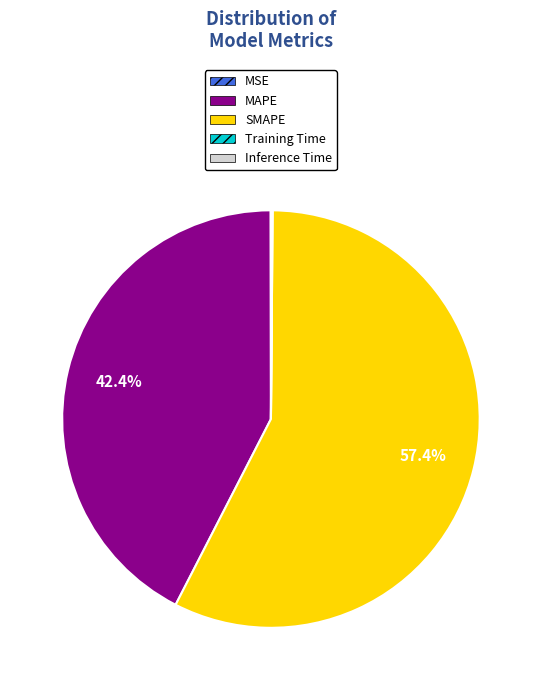

Which category has the biggest portion of the pie?

SMAPE